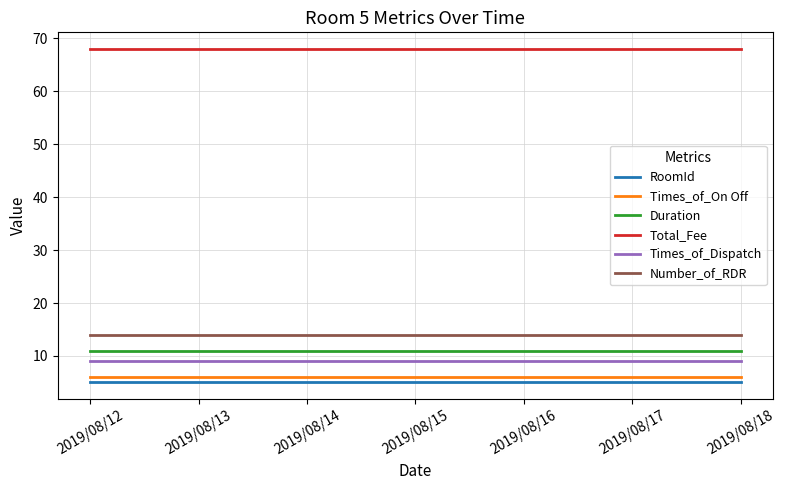

What is the lowest value of the RoomId series?

5